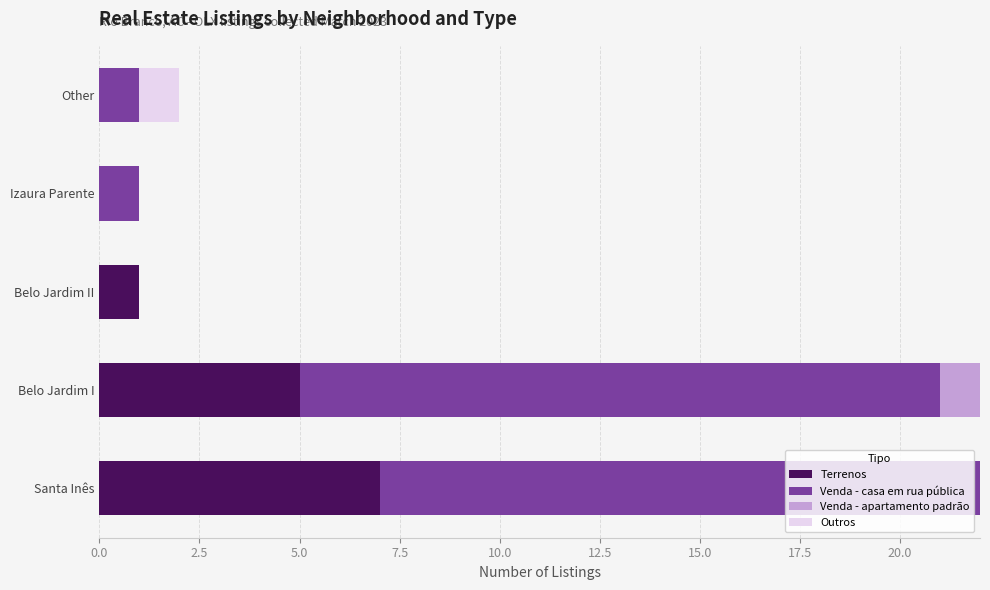

The Terrenos series shows 7 at Santa Inês. True or false?

True